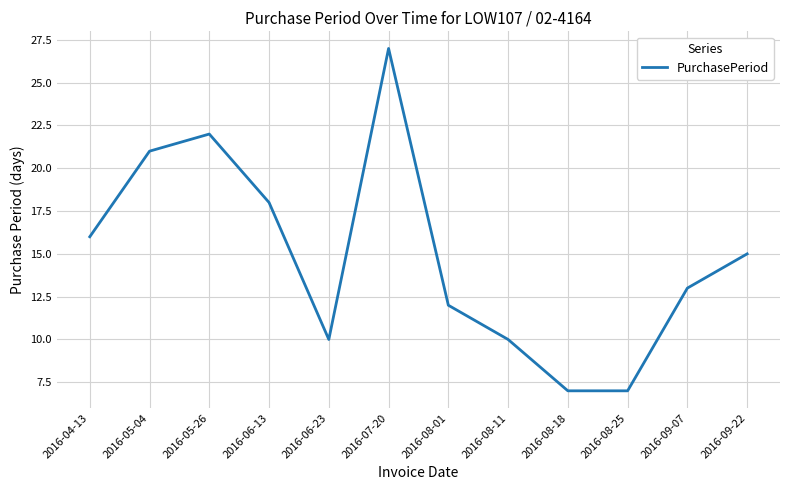

What is the greatest value displayed?

27